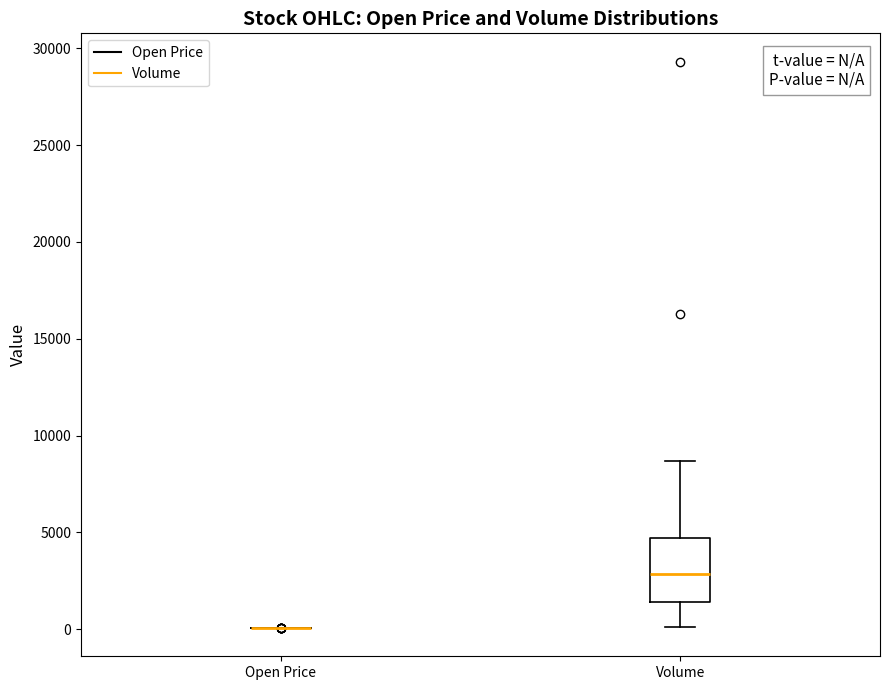

Reading left to right, transcribe this box plot: for each box, give where its median line is, the range the box spans, and where its two whiskers end, as read against the y-axis. The values are not printed on the chart, so give them approximately, as read against the axis.

Open Price: box collapsed to a line at 0, whiskers 0 to 0
Volume: median 3000, box 1500 to 4500, whiskers 0 to 8500